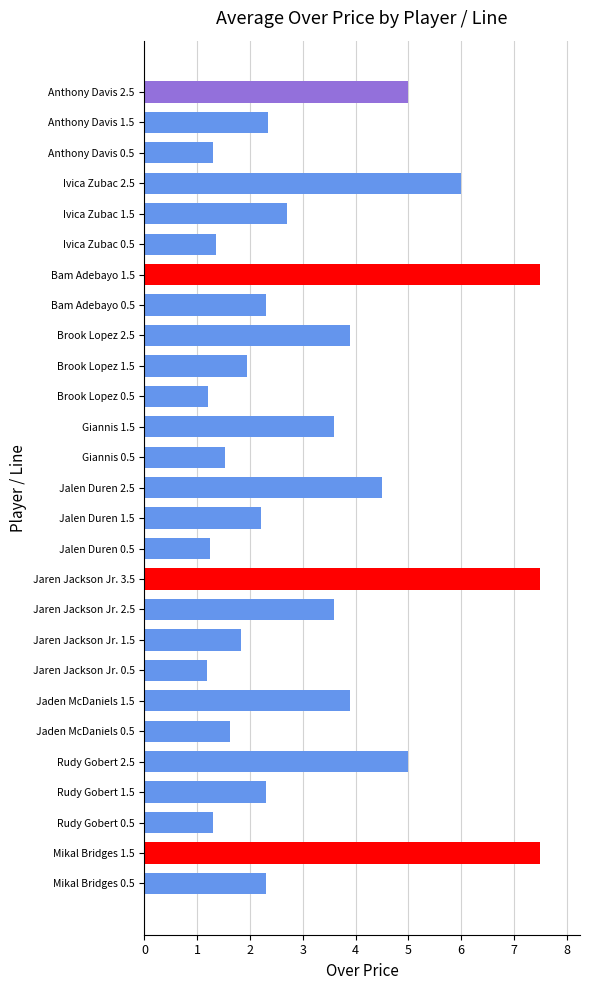

Is it true that the value at Jaren Jackson Jr. 0.5 is 1.2?

True